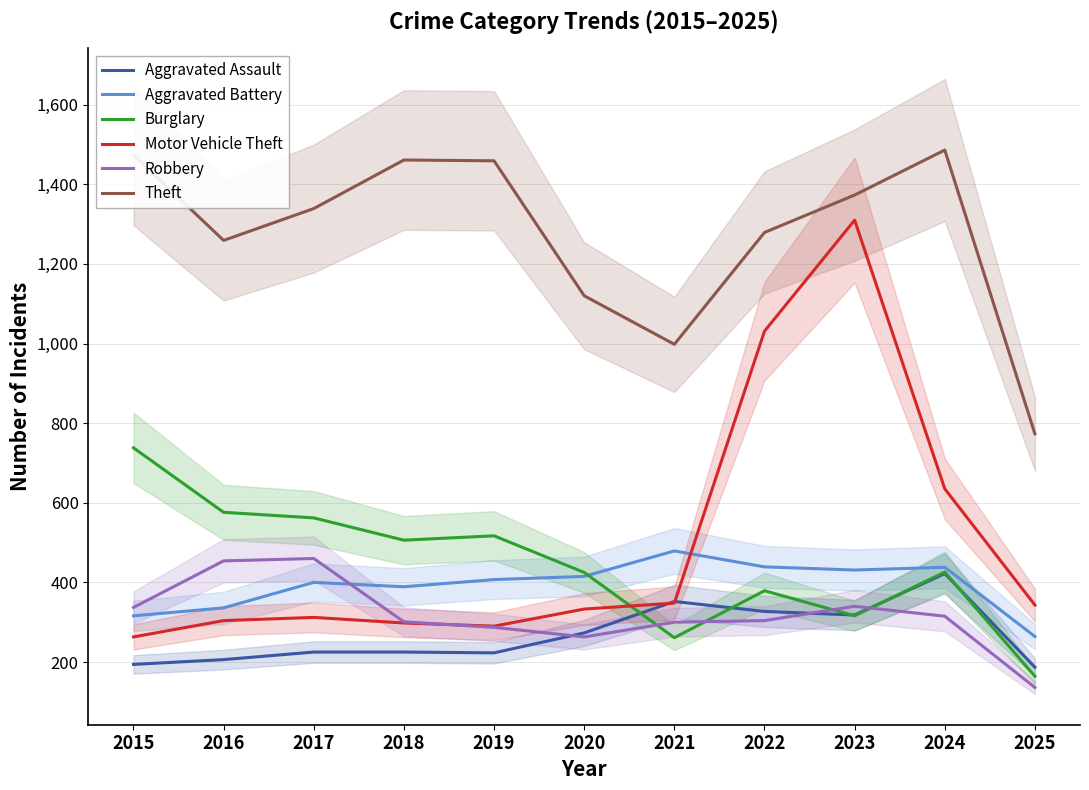

Read the Robbery value at 2019, to the nearest 10.

290